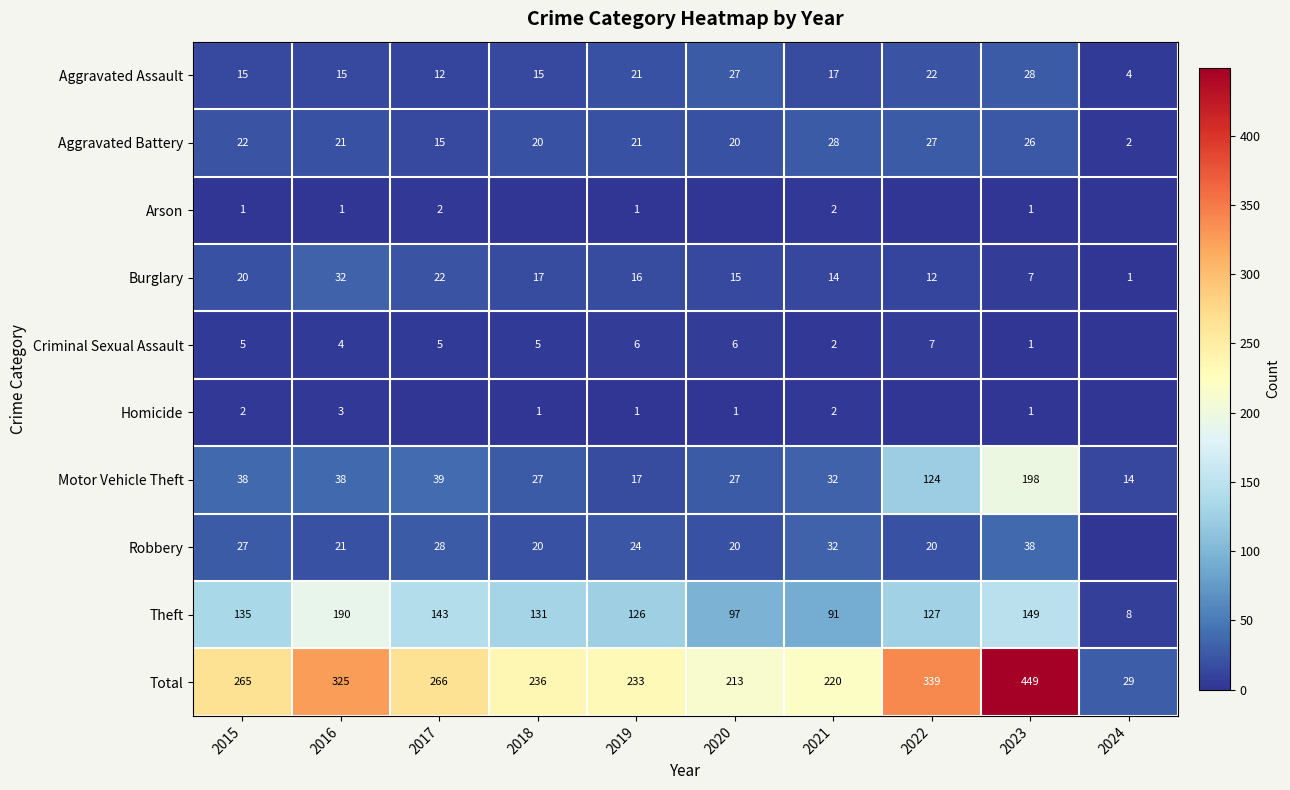

What is the difference between the maximum and minimum values in the Aggravated Battery series?

26